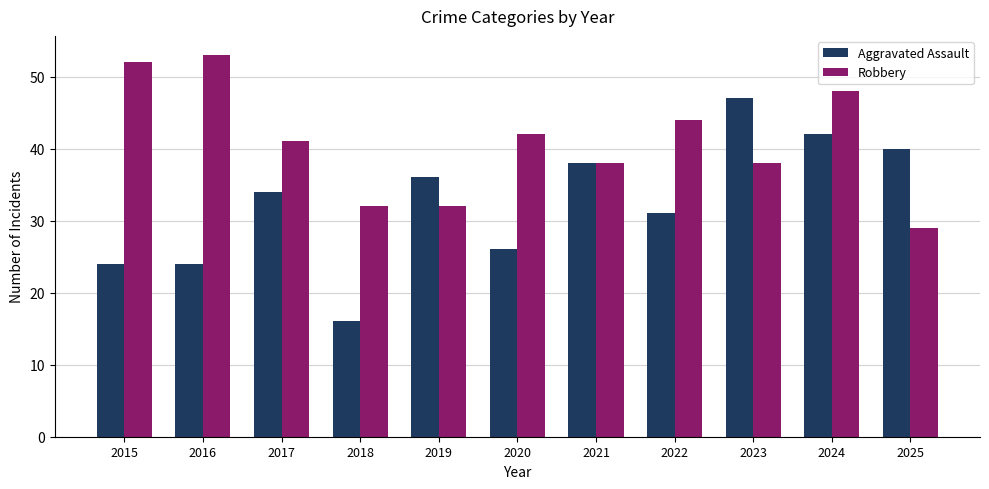

At which label does Robbery reach its minimum?

2025